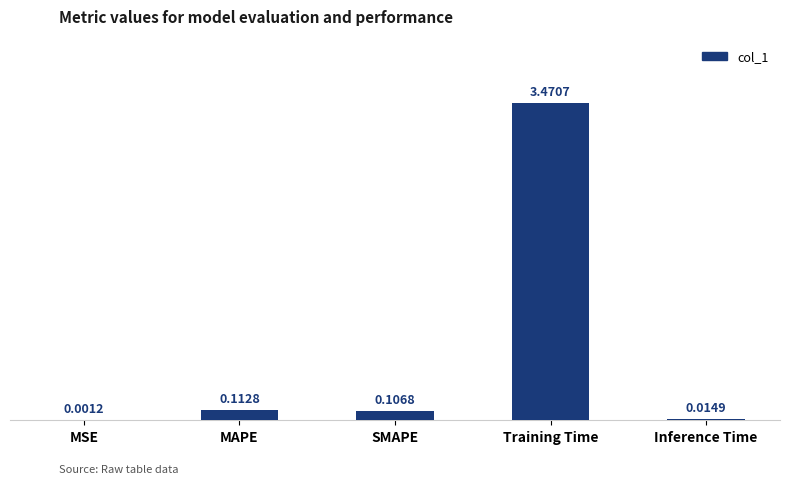

Where is the data nearest to the value 1?

MAPE